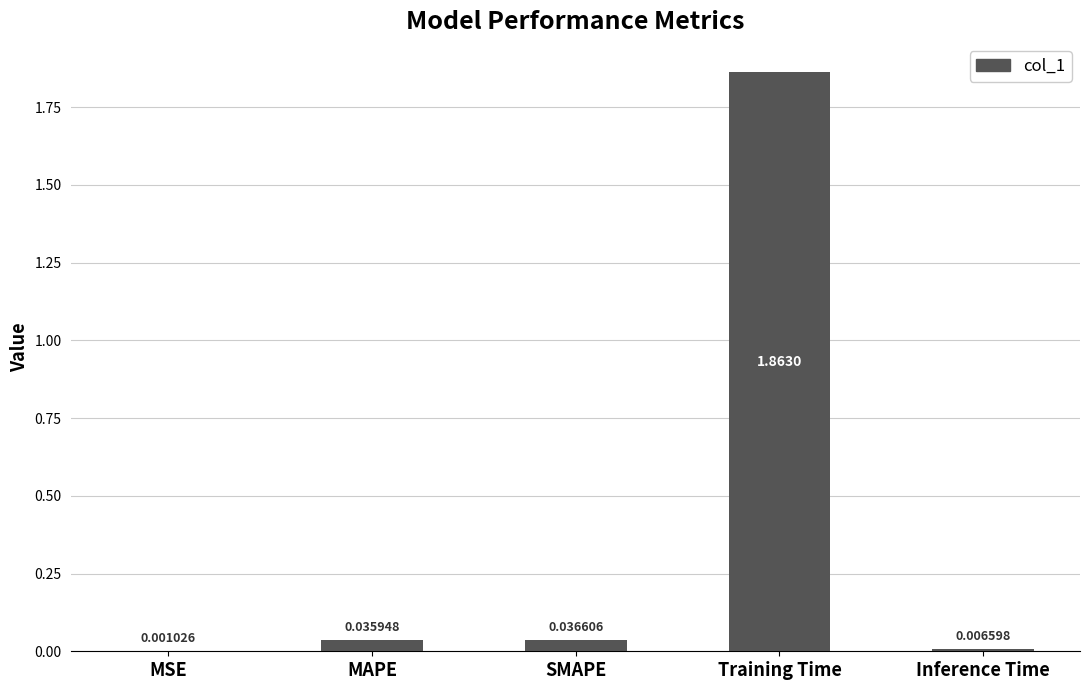

Which has a higher value, Inference Time or MAPE?

MAPE